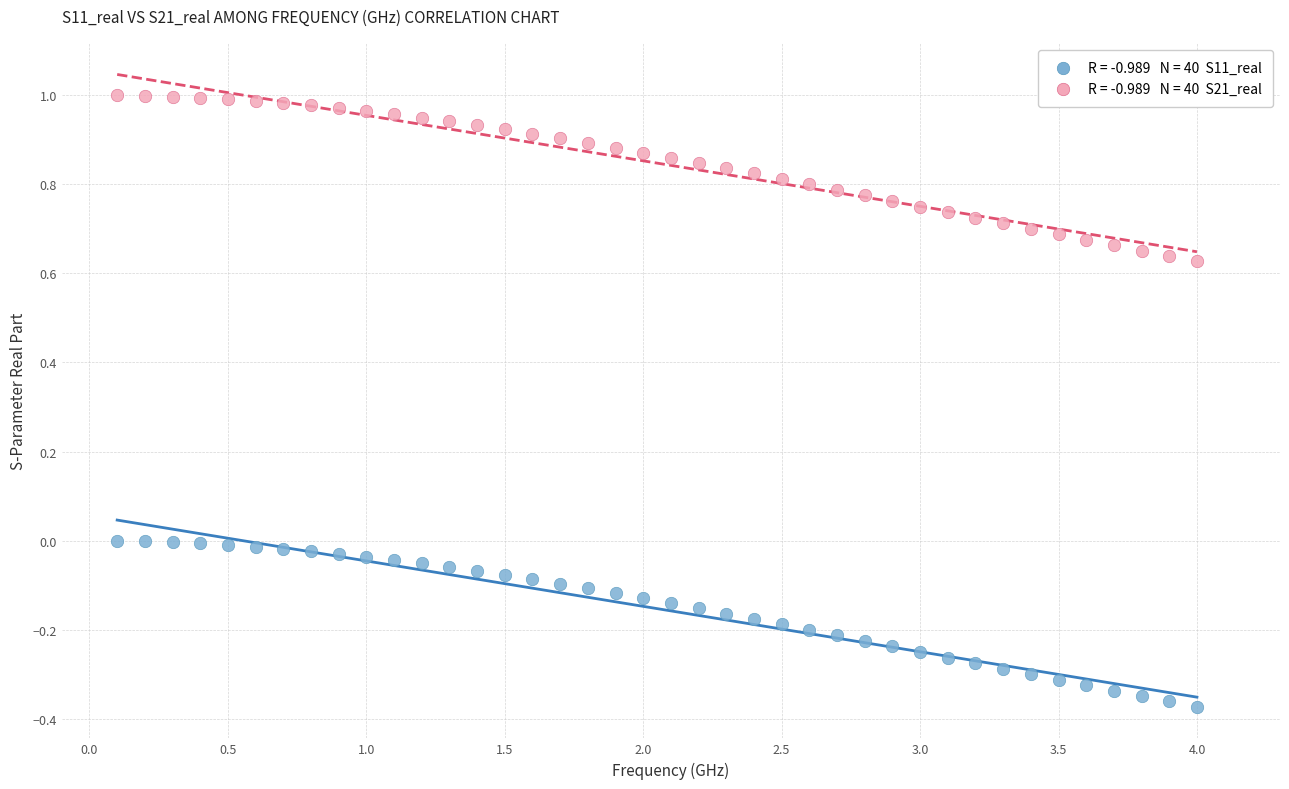

Across all data points, what is the range of X values (max minus min)?

3.9